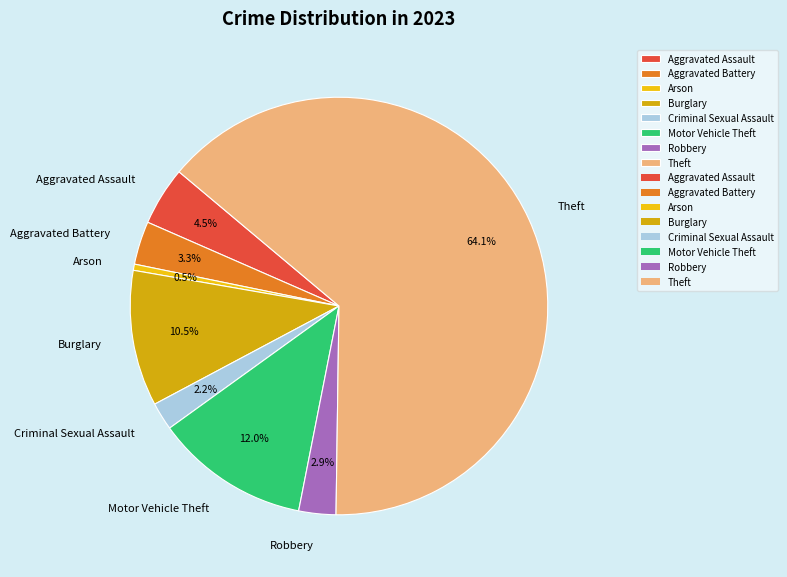

Does any single category account for the majority?

Yes